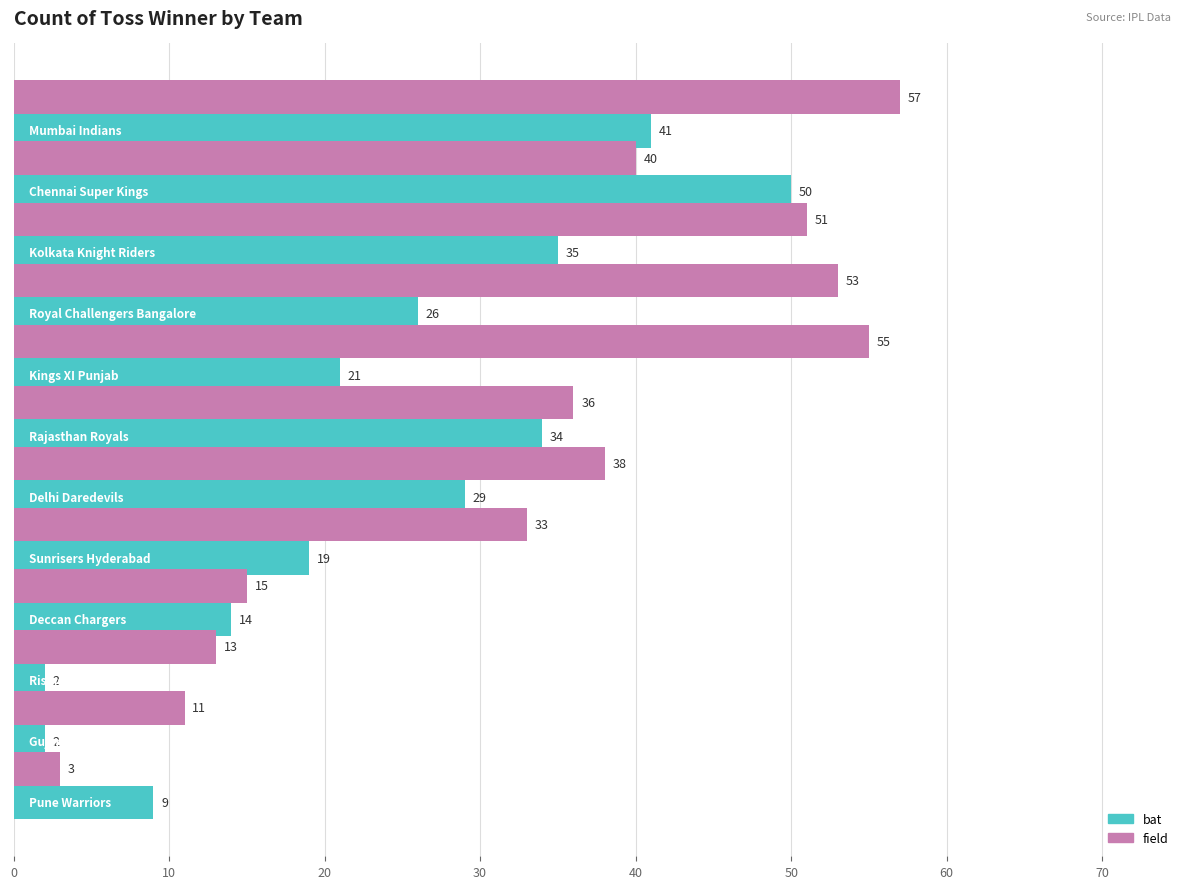

What is the difference between the maximum and minimum values in the bat series?

48